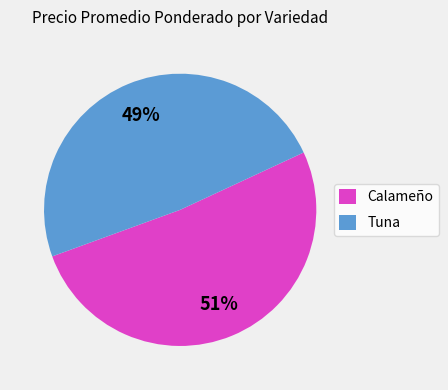

To the nearest percent, what percentage of the pie is Tuna?

49%